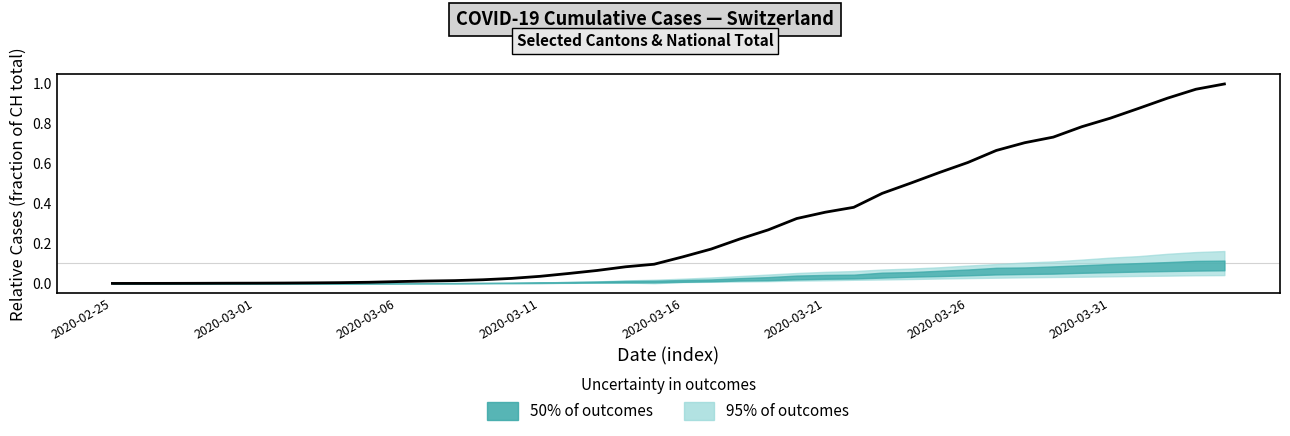

Reading left to right, what are all the values shown in this chart?

0.0	0.0	0.0	0.0	0.0	0.0	0.0	0.0	0.0	0.0	0.0	0.0	0.0	0.0	0.0	0.0	0.0	0.1	0.1	0.1	0.1	0.2	0.2	0.3	0.3	0.4	0.4	0.5	0.5	0.6	0.6	0.7	0.7	0.7	0.8	0.8	0.9	0.9	1.0	1.0